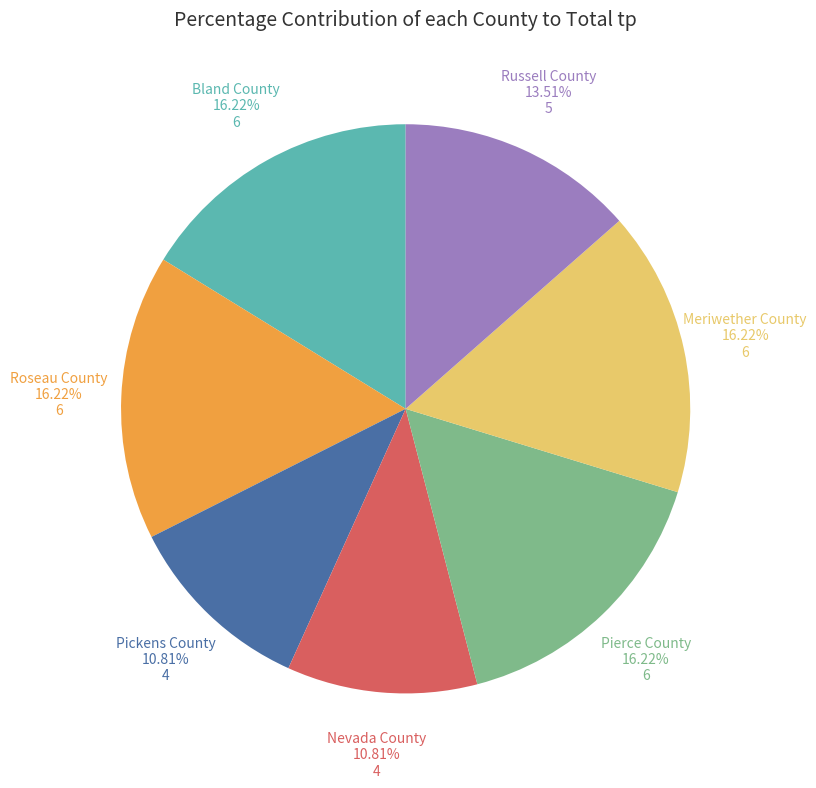

What percentage do Pickens County and Nevada County together represent?

21.6%